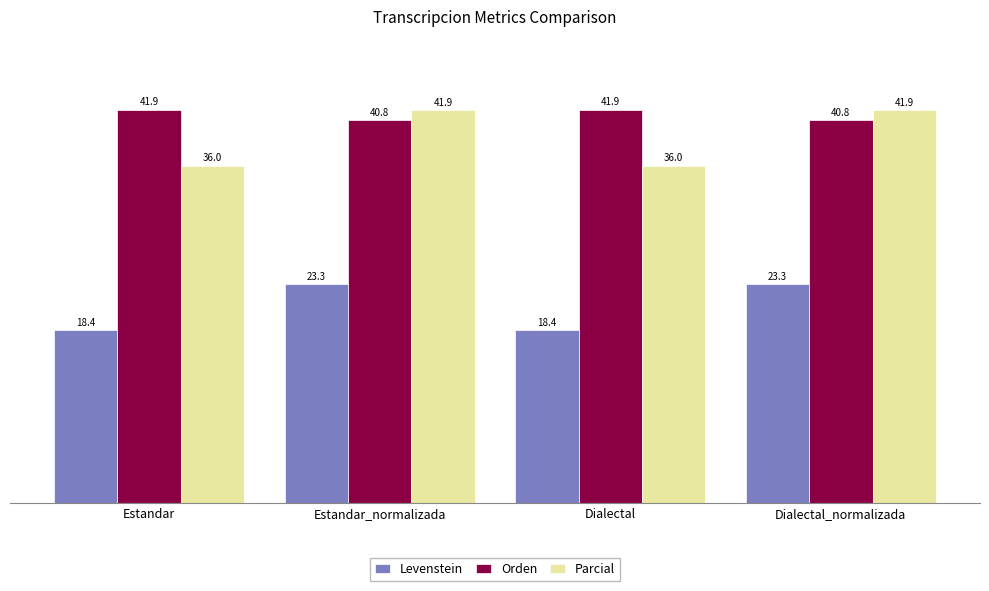

How many bars are there in total?

12